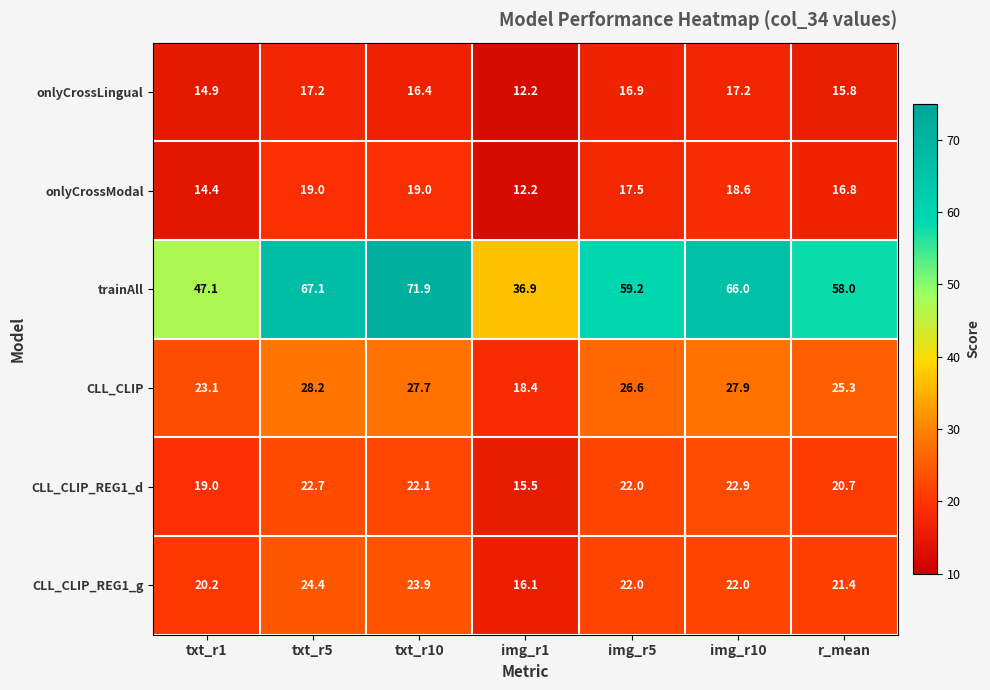

What is the lowest value of the trainAll series?

36.9